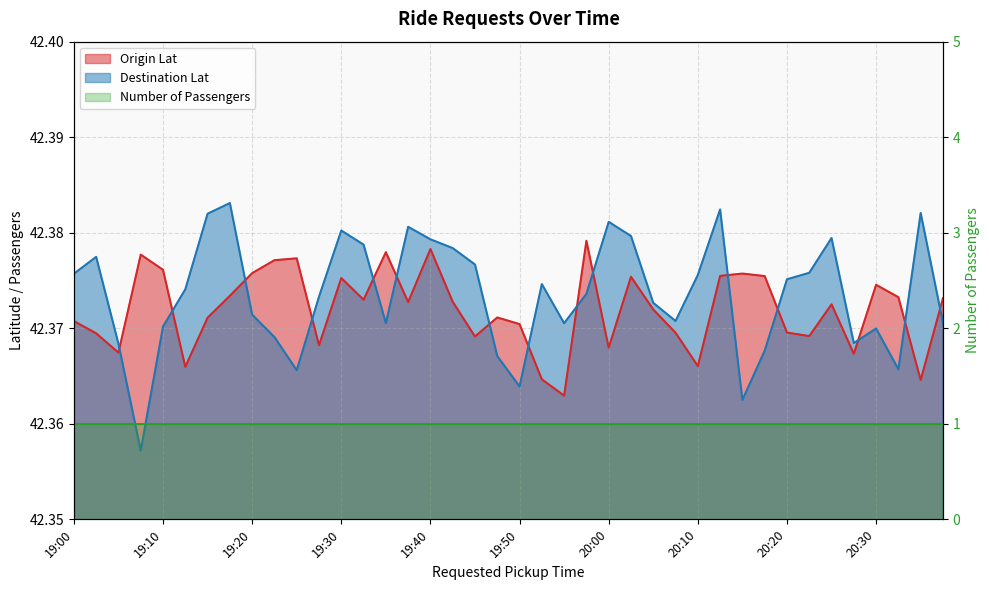

Reading left to right, what are all the values shown in this chart?

Origin Lat: 42.4	42.4	42.4	42.4	42.4	42.4	42.4	42.4	42.4	42.4	42.4	42.4	42.4	42.4	42.4	42.4	42.4	42.4	42.4	42.4	42.4	42.4	42.4	42.4	42.4	42.4	42.4	42.4	42.4	42.4	42.4	42.4	42.4	42.4	42.4	42.4	42.4	42.4	42.4	42.4
Destination Lat: 42.4	42.4	42.4	42.4	42.4	42.4	42.4	42.4	42.4	42.4	42.4	42.4	42.4	42.4	42.4	42.4	42.4	42.4	42.4	42.4	42.4	42.4	42.4	42.4	42.4	42.4	42.4	42.4	42.4	42.4	42.4	42.4	42.4	42.4	42.4	42.4	42.4	42.4	42.4	42.4